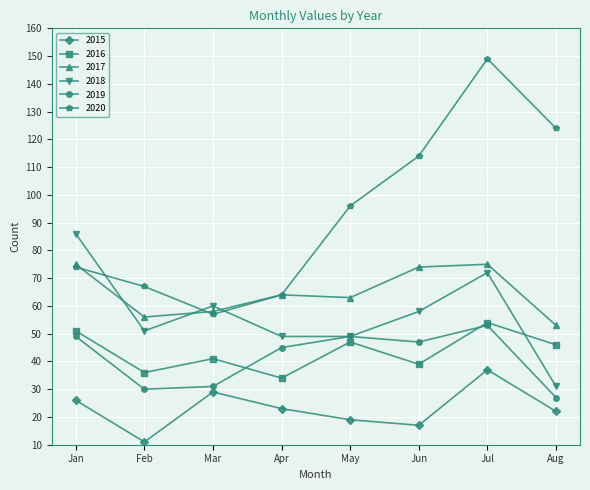

True or false: 2017 has more than 2 points higher than both neighbors.

False